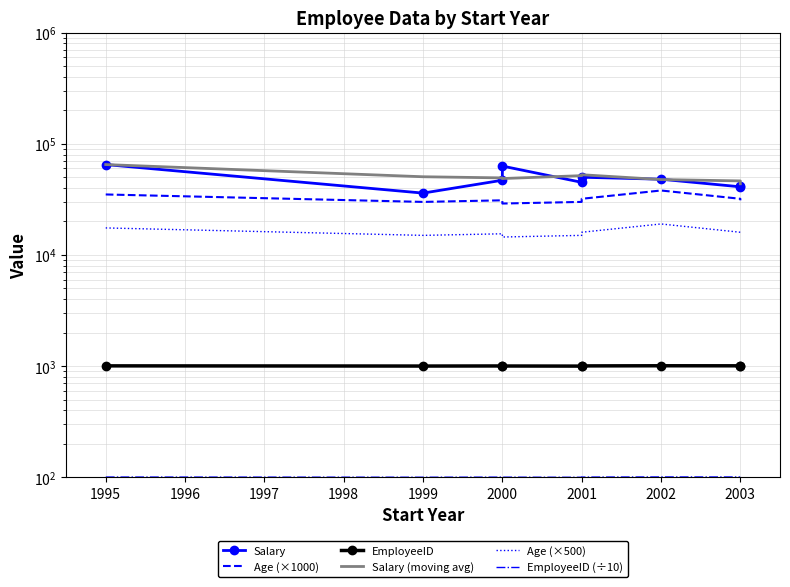

Reading left to right, transcribe all the data shown in this chart.

Salary: 65000.0	36000.0	47000.0	63000.0	45000.0	50000.0	48000.0	41000.0	42000.0
Age (×1000): 35000.0	30000.0	31000.0	29000.0	30000.0	32000.0	38000.0	32000.0	31000.0
EmployeeID: 1006.0	1002.0	1004.0	1003.0	1001.0	1005.0	1008.0	1007.0	1009.0
Salary (moving avg): 65000.0	50500.0	49333.3	48666.7	51666.7	52666.7	47666.7	46333.3	43666.7
Age (×500): 17500.0	15000.0	15500.0	14500.0	15000.0	16000.0	19000.0	16000.0	15500.0
EmployeeID (÷10): 100.6	100.2	100.4	100.3	100.1	100.5	100.8	100.7	100.9